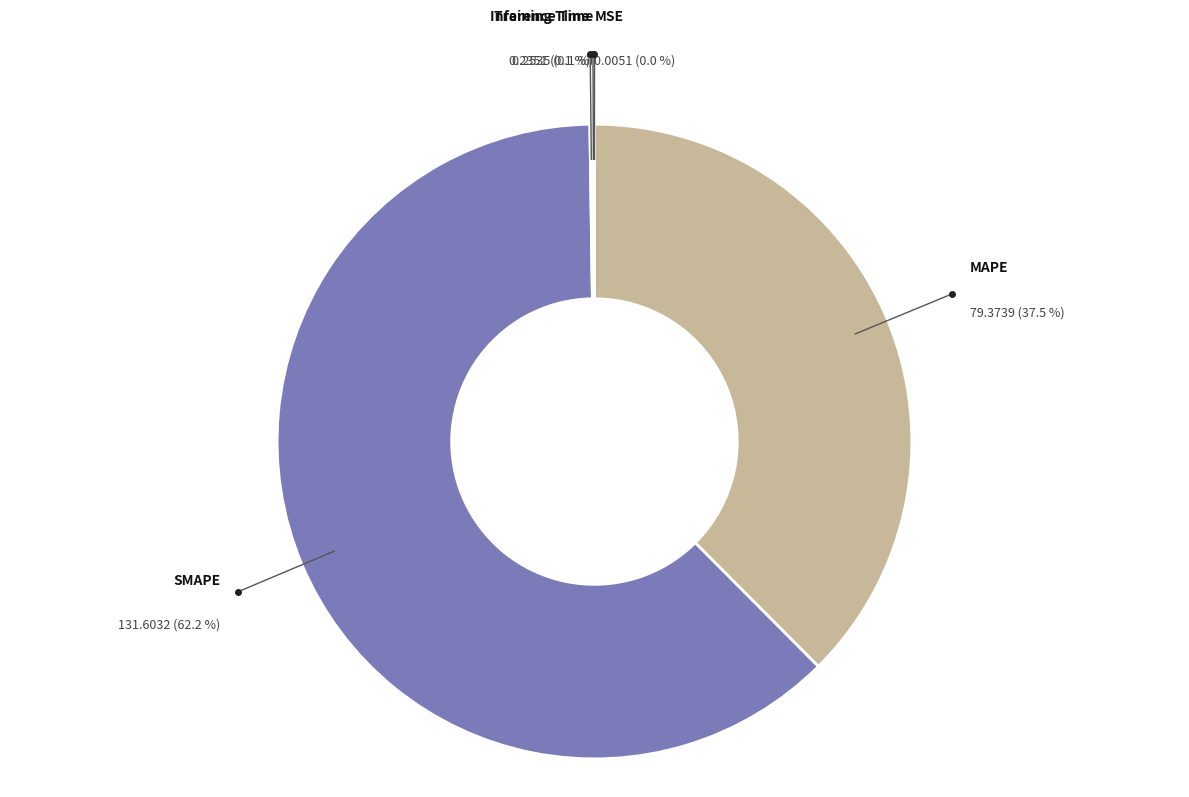

The MAPE slice represents 49% of the pie. True or false?

False